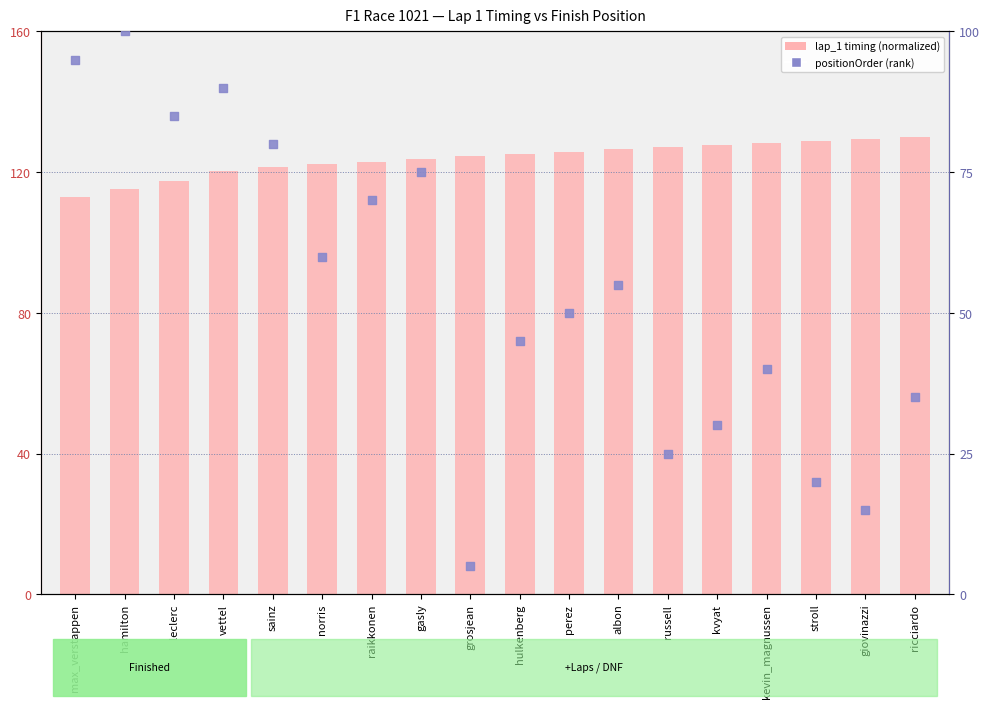

Which series reaches the minimum Y coordinate?

positionOrder (rank)